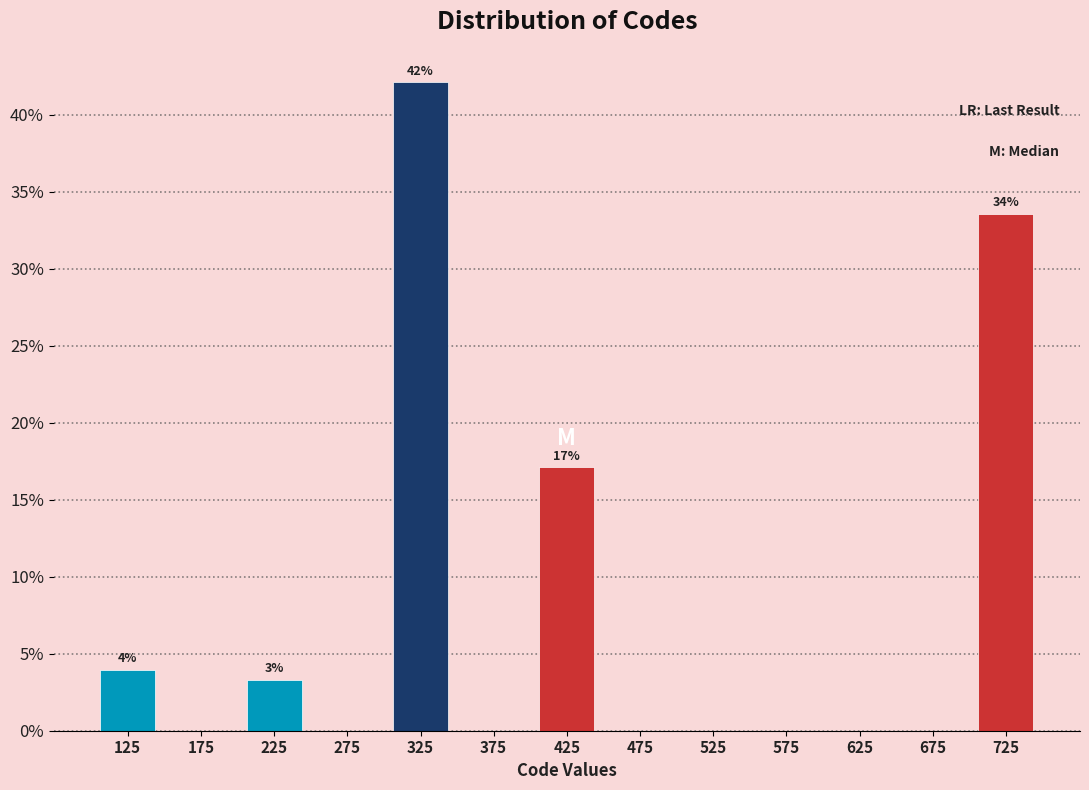

Reading left to right, list all the values displayed in this chart.

125=3.9	175=0.0	225=3.3	275=0.0	325=42.1	375=0.0	425=17.1	475=0.0	525=0.0	575=0.0	625=0.0	675=0.0	725=33.6